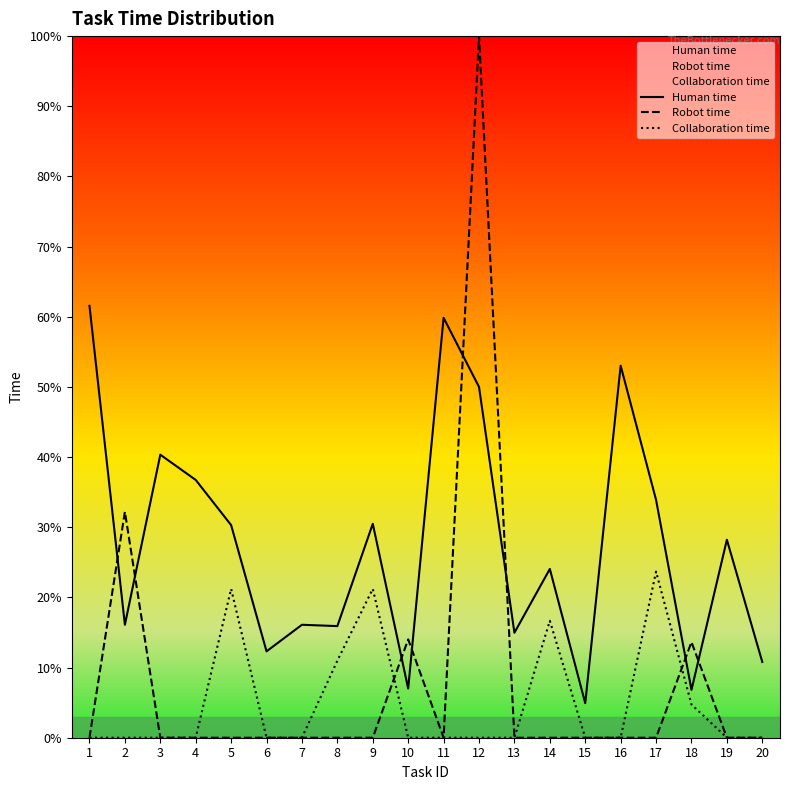

At how many categories does at least one series exceed 57?

3